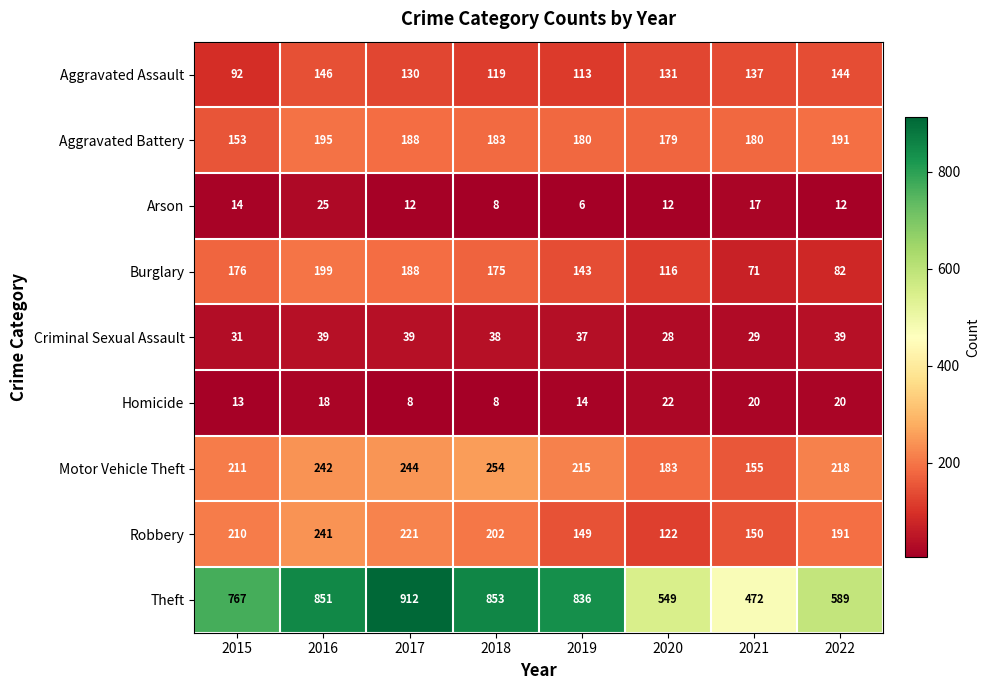

What is the difference between the maximum and minimum values in the Aggravated Assault series?

54